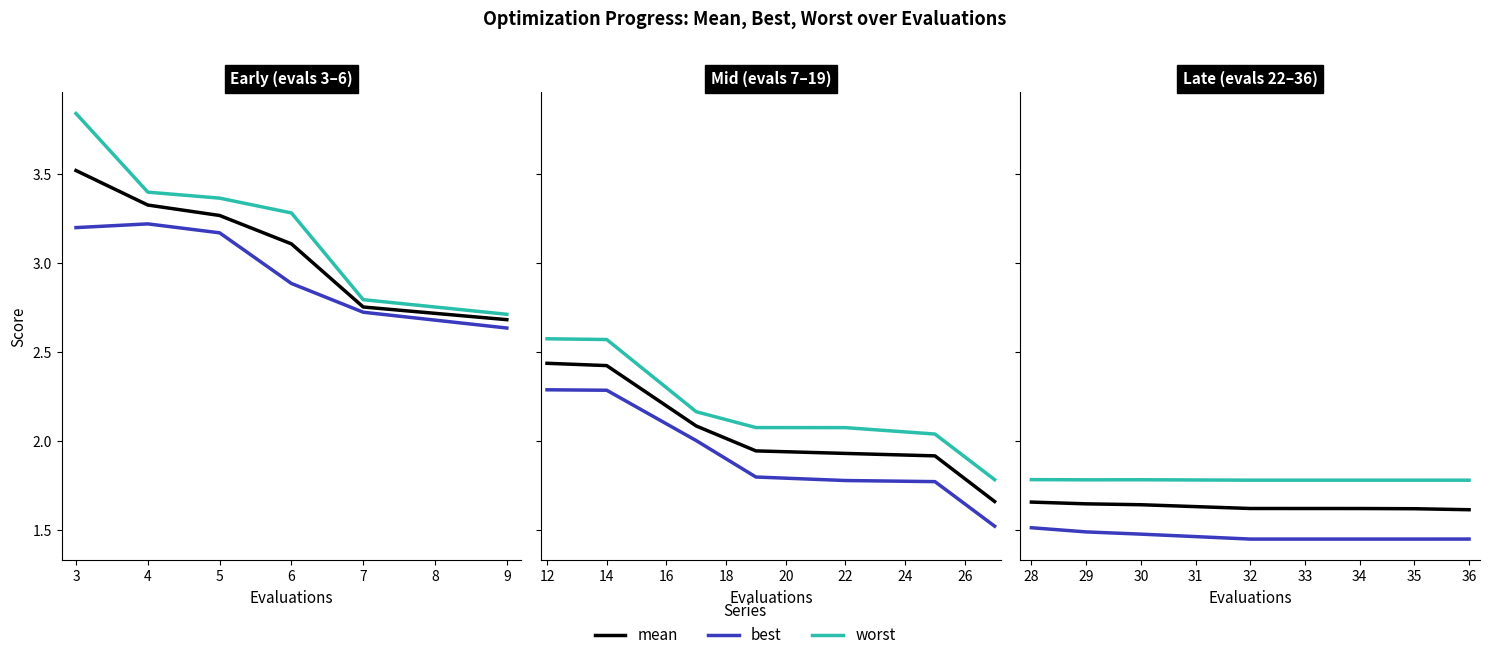

Rank the series by their average value, from highest to lowest.

worst, mean, best